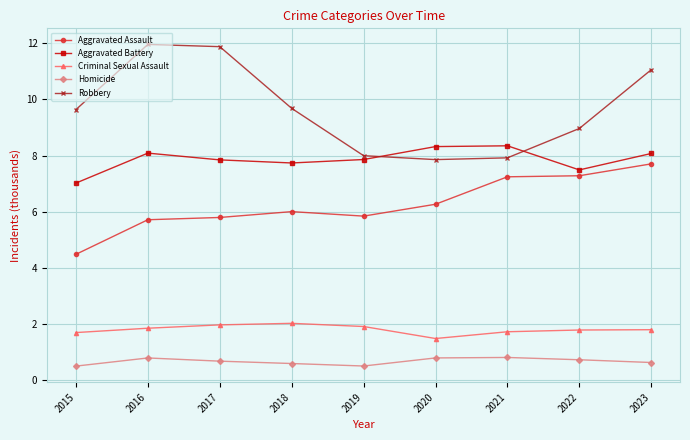

What is the minimum value shown in the chart?

0.5